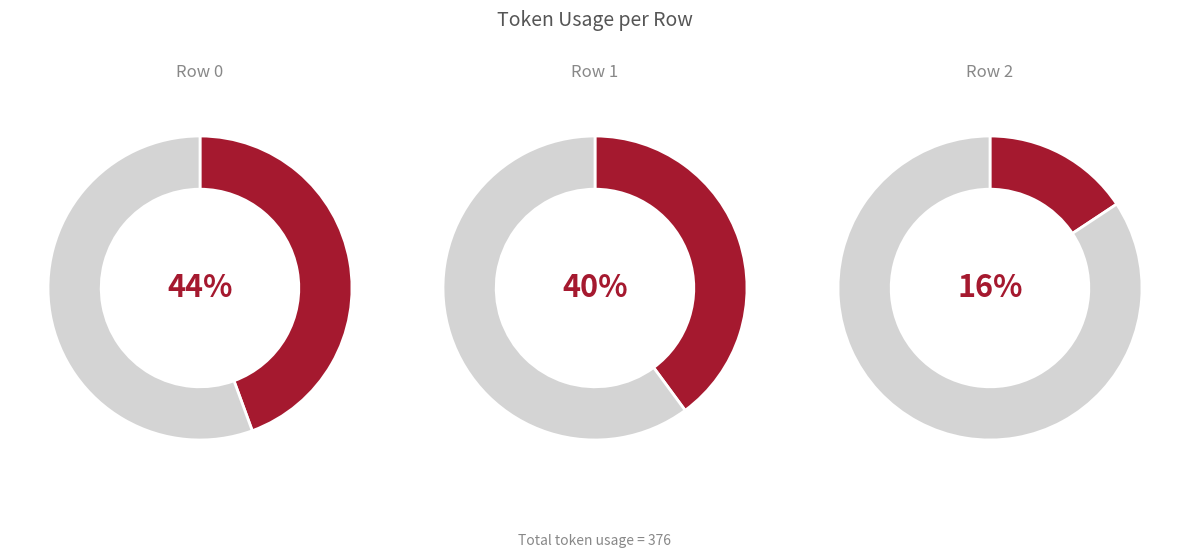

Which category has the smallest portion of the pie?

Row 2